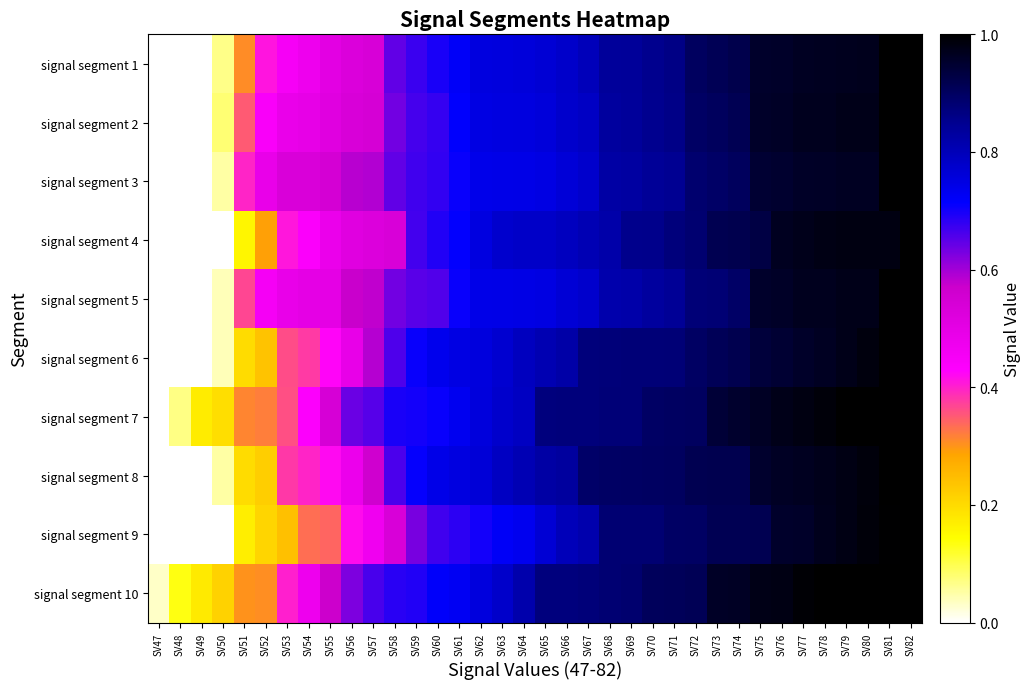

How many series are shown in this chart?

10